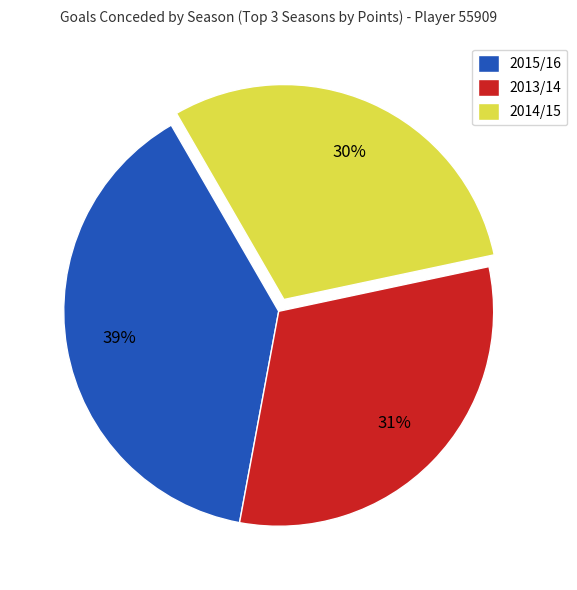

To the nearest percent, what portion does 2015/16 represent?

39%